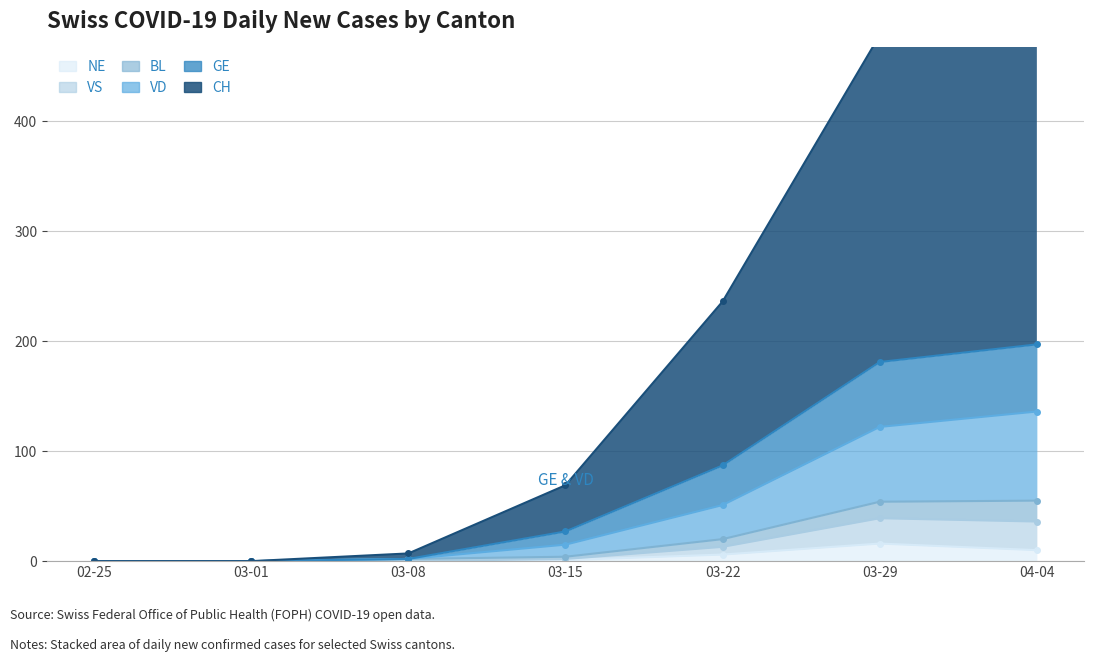

Count the number of categories in the chart.

7